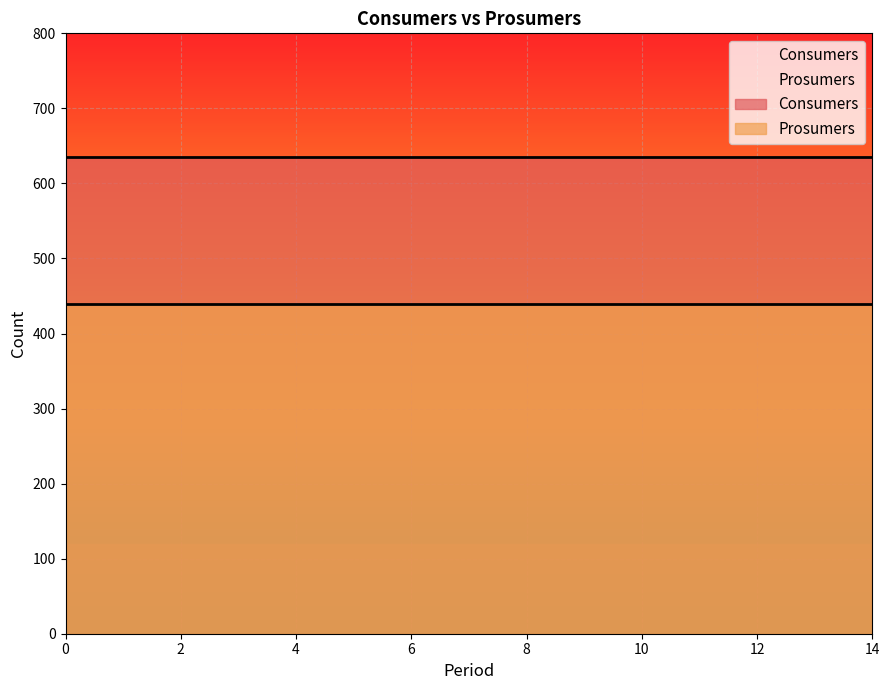

How many lines are shown in the chart?

2